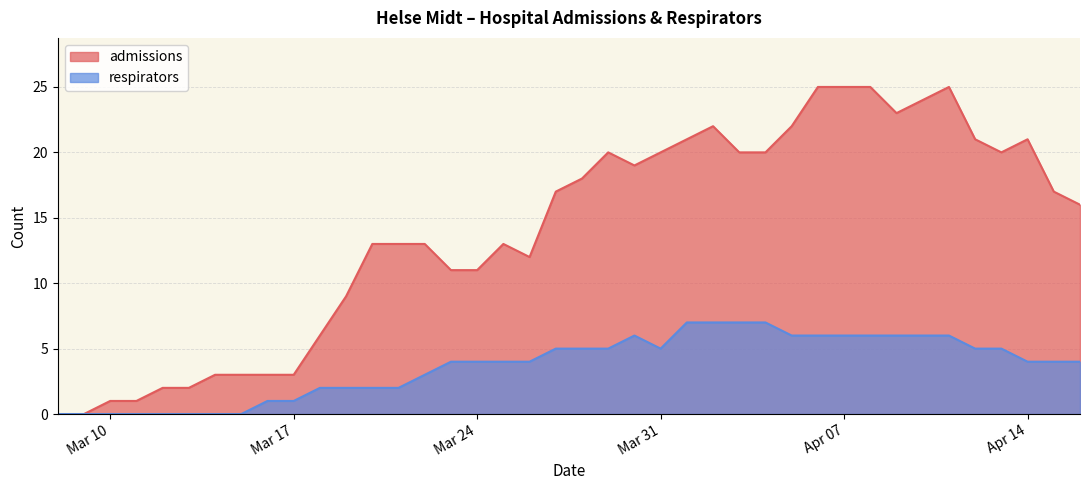

At which category does the chart reach its peak across all series?

2020-04-06